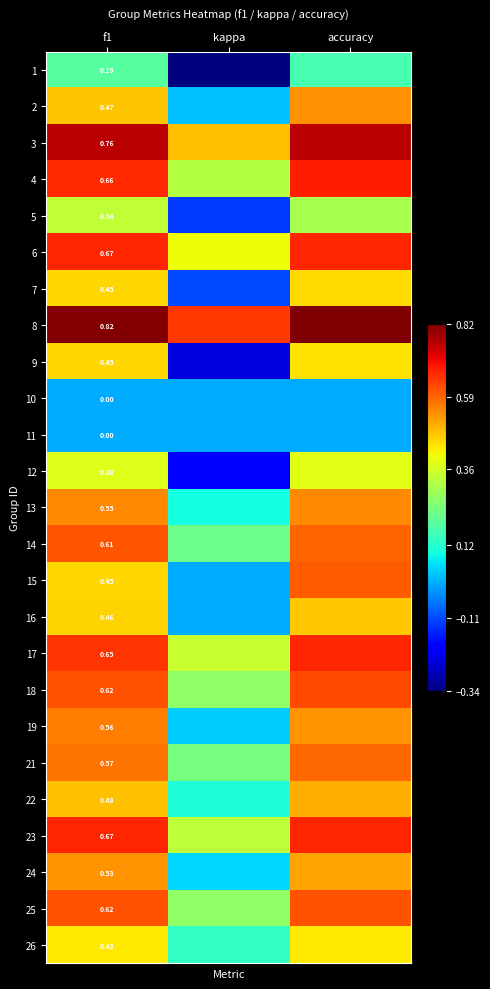

At which label is 21 closest to 0?

kappa